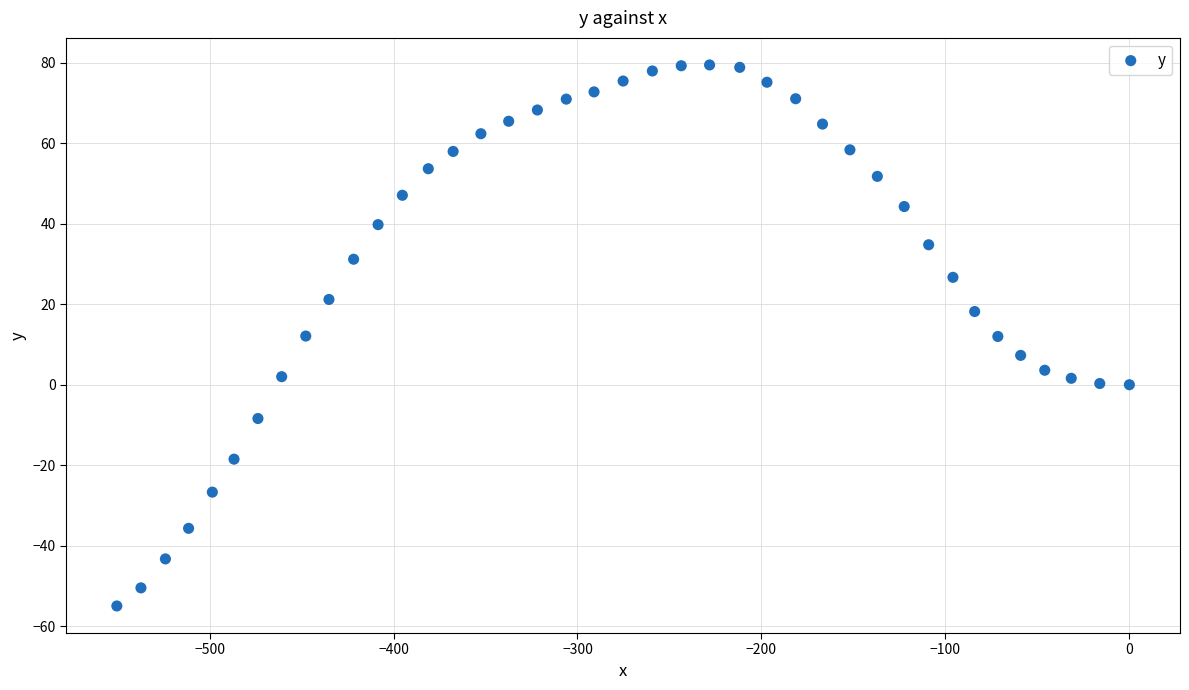

What is the range of Y values (max minus min)?

134.5